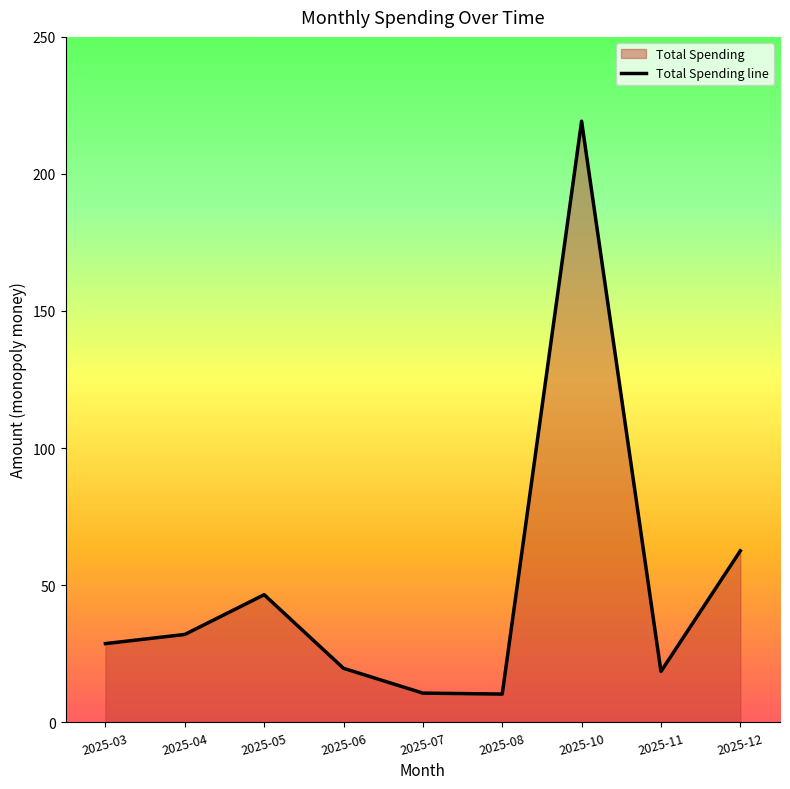

At which category does the data reach its first local peak?

2025-05